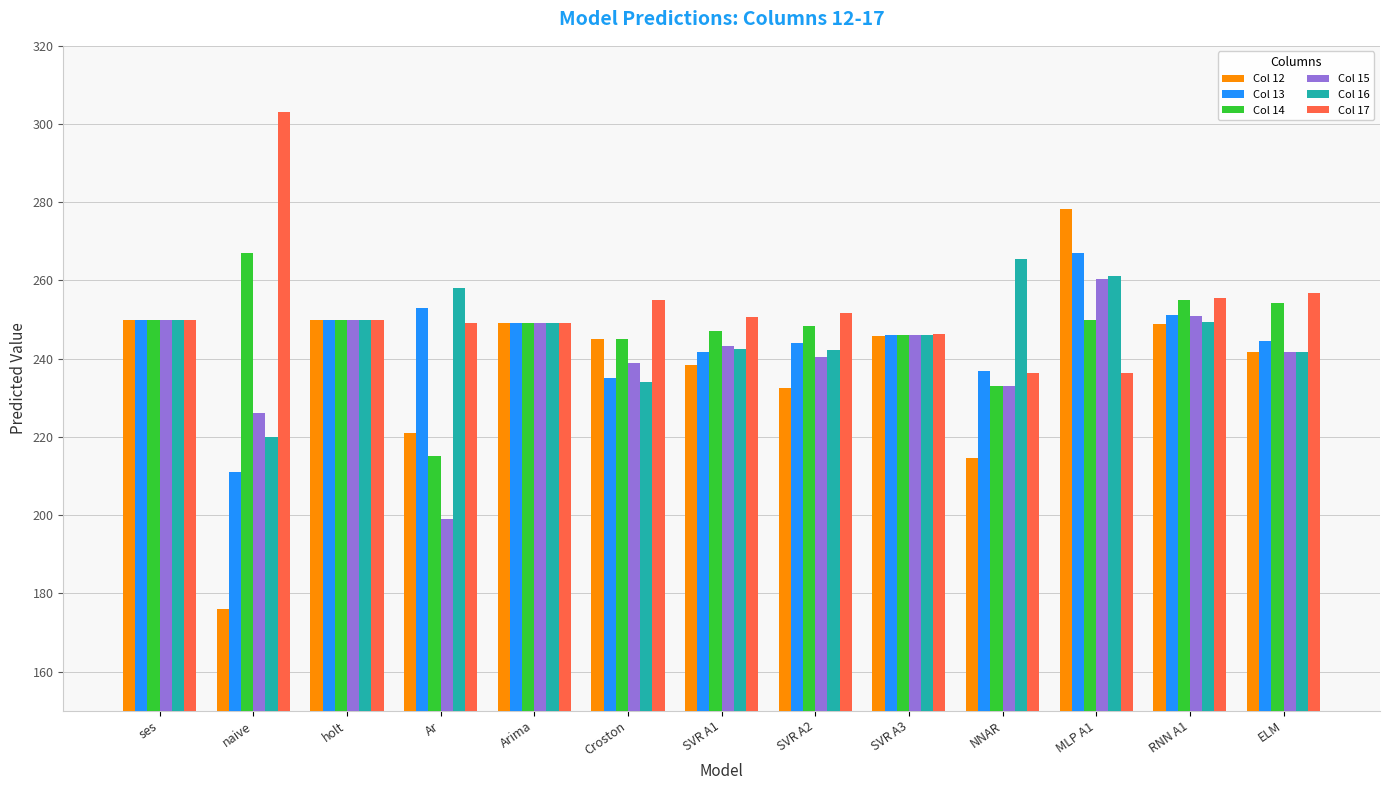

What is the average value of the Col 12 series?

237.8